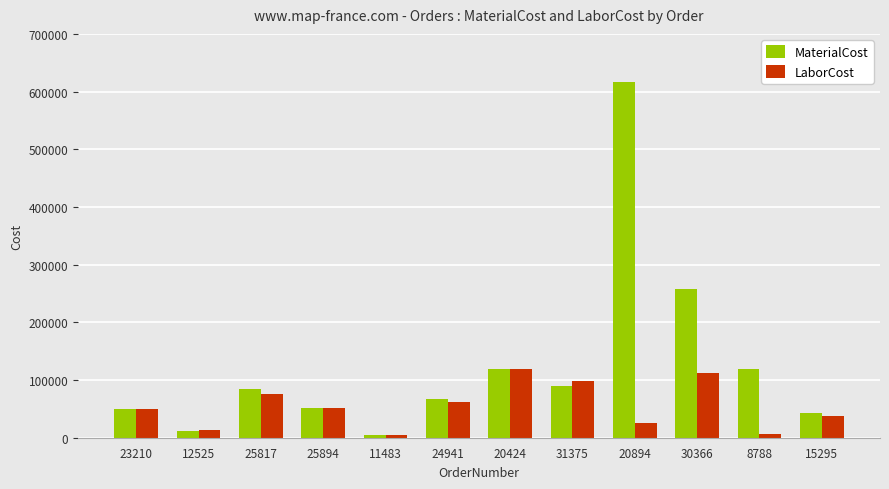

Is the value of LaborCost at 20424 greater than the value of MaterialCost at 31375?

Yes